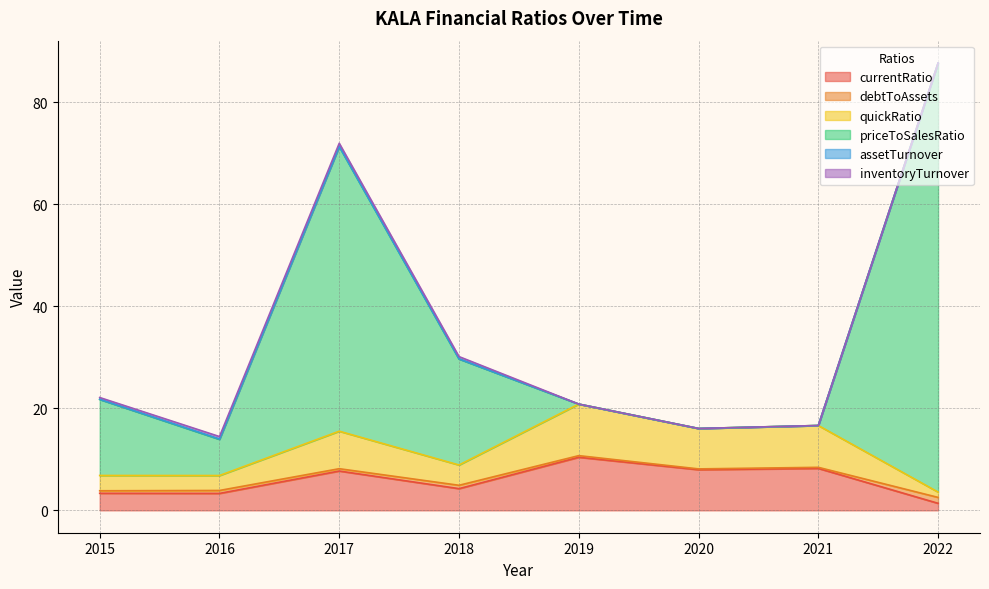

Which label corresponds to the smallest value in the chart?

2022